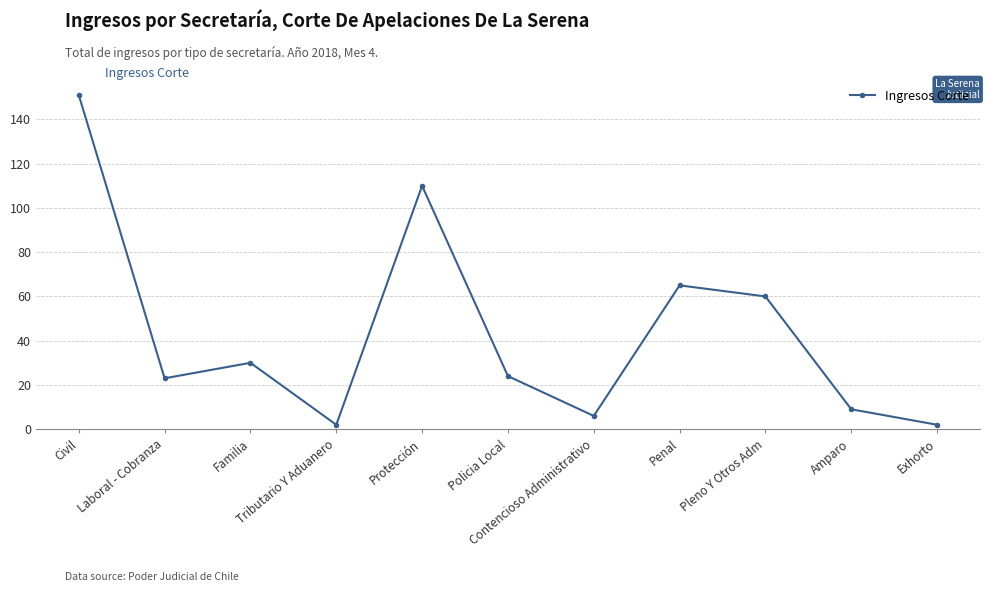

Where is the first local minimum?

Laboral - Cobranza